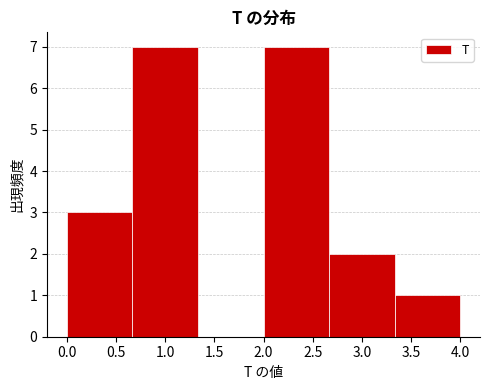

How tall is the bar that spans 0.00 to 0.65 on the x-axis? Neither the bar edges nor the heights are printed on the chart, so give them approximately, as read against the axes.

3